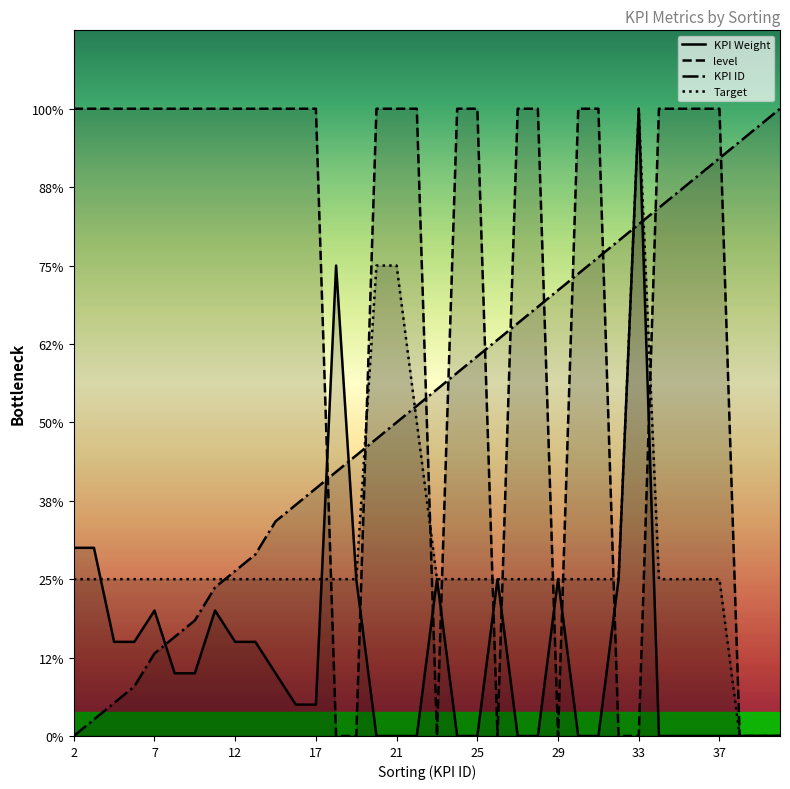

At which category does the chart reach its minimum across all series?

20